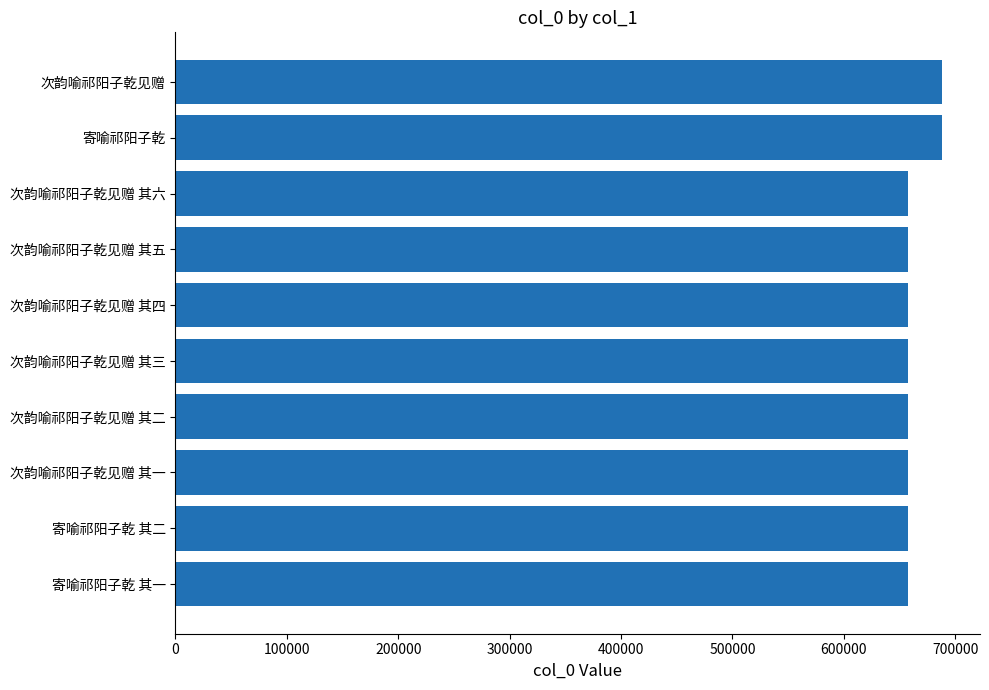

What is the maximum value shown in the chart?

687883